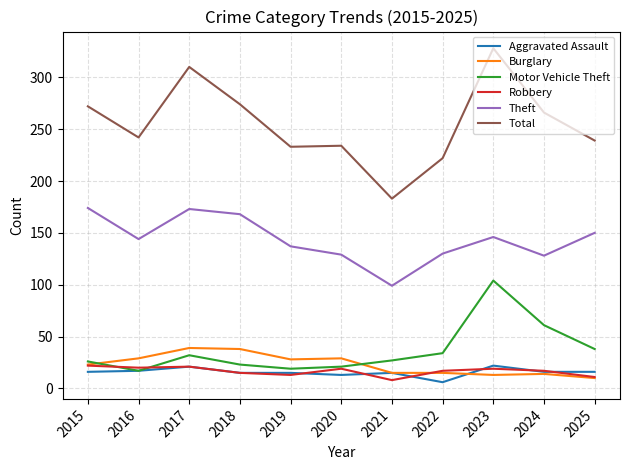

True or false: Theft and Burglary cross at least once.

False